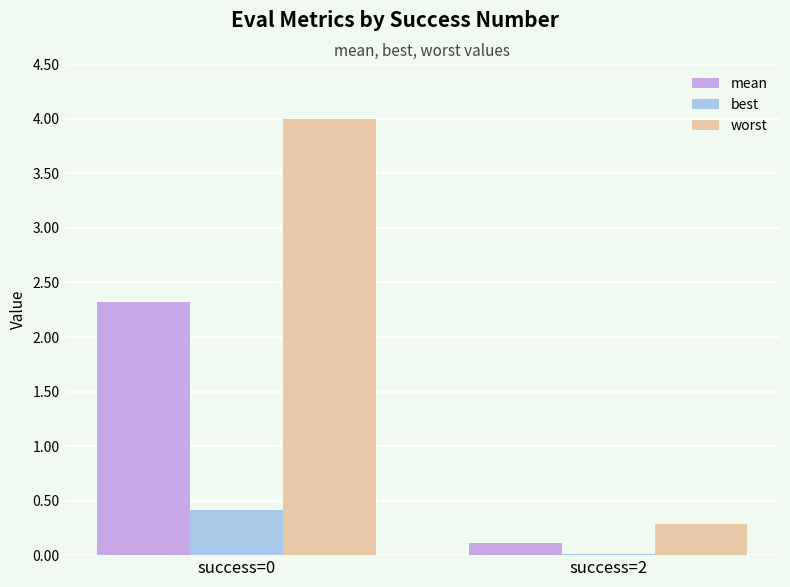

What are all the series names shown in the legend?

mean, best, worst